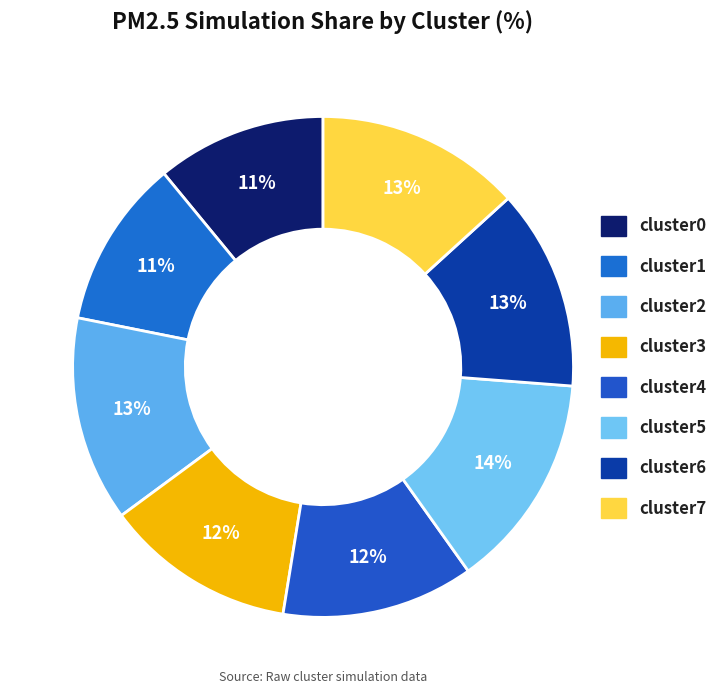

Which category has the smallest portion of the pie?

cluster1